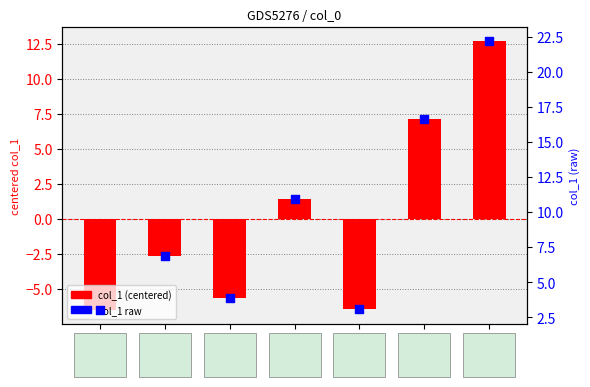

At which category is the sum across all series the highest?

2